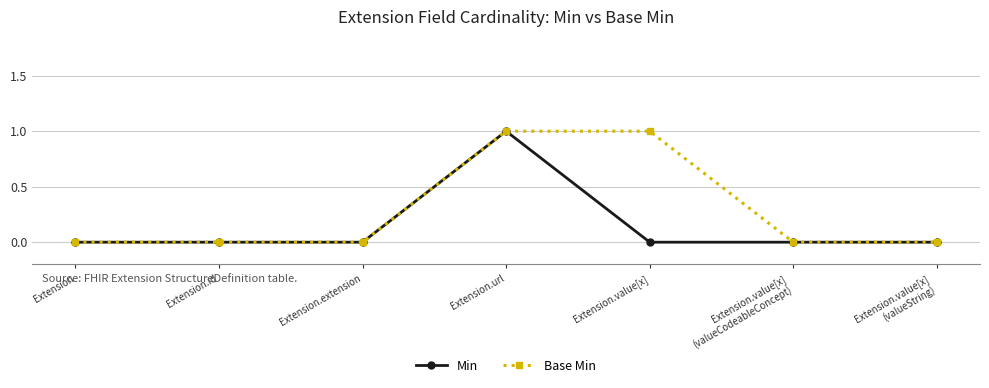

Is it true that Base Min equals 0 at Extension.url?

False